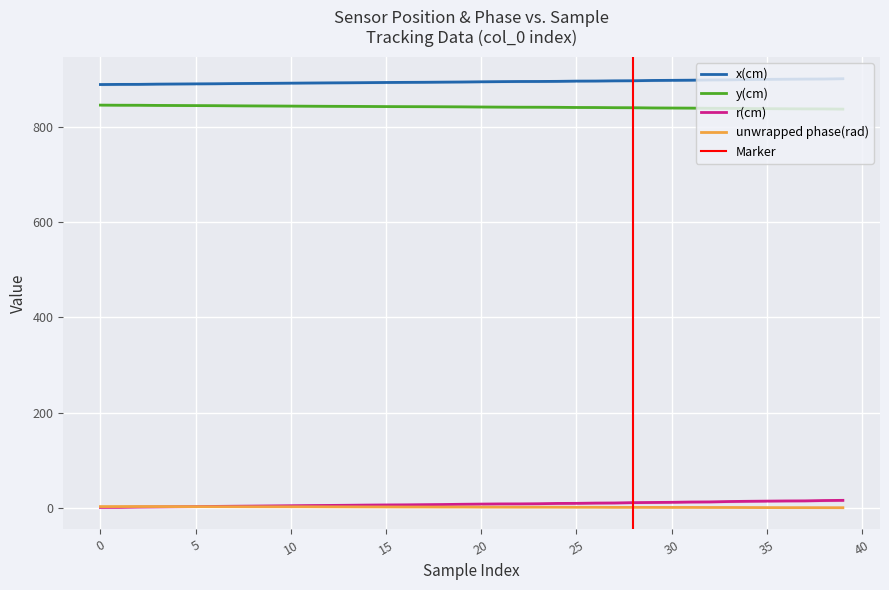

True or false: y(cm) and x(cm) intersect in this chart.

False